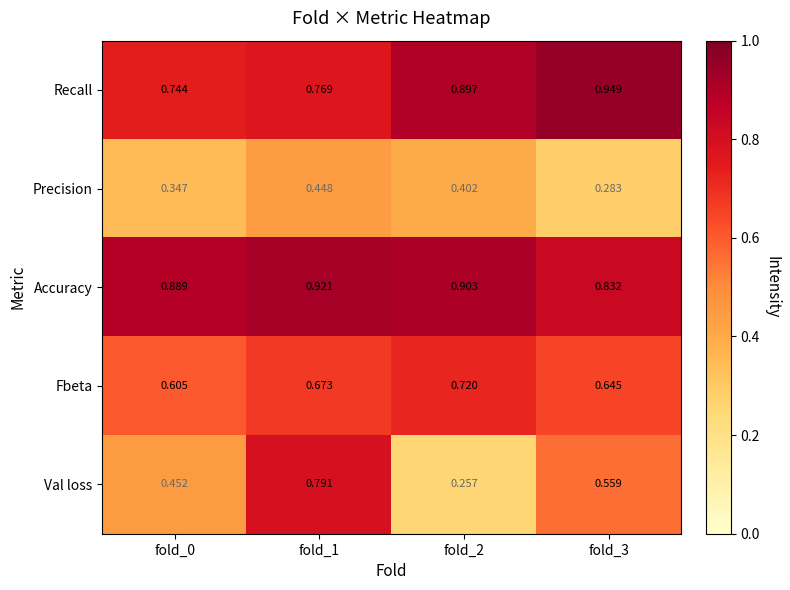

Which series has the largest range (max minus min)?

Val loss